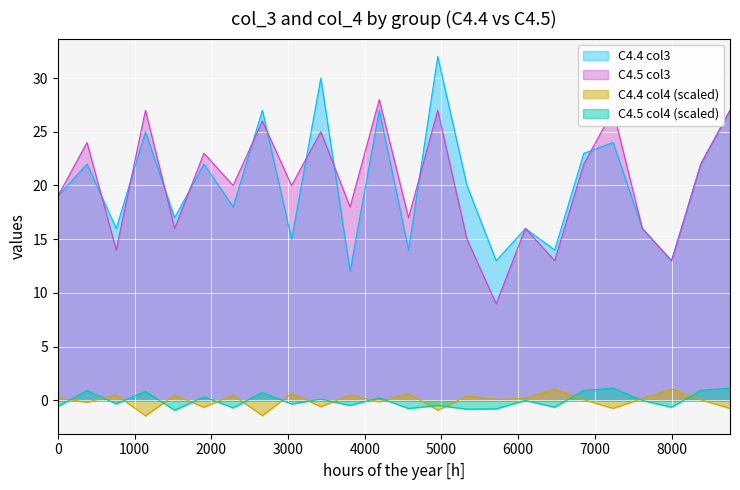

How many lines are shown in the chart?

4